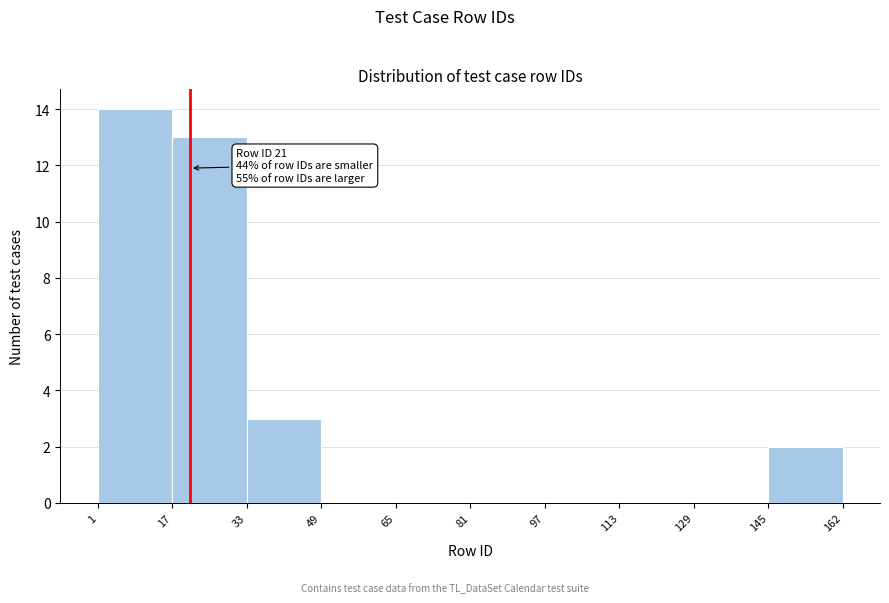

Which range on the x-axis has the tallest bar?

1 to 17